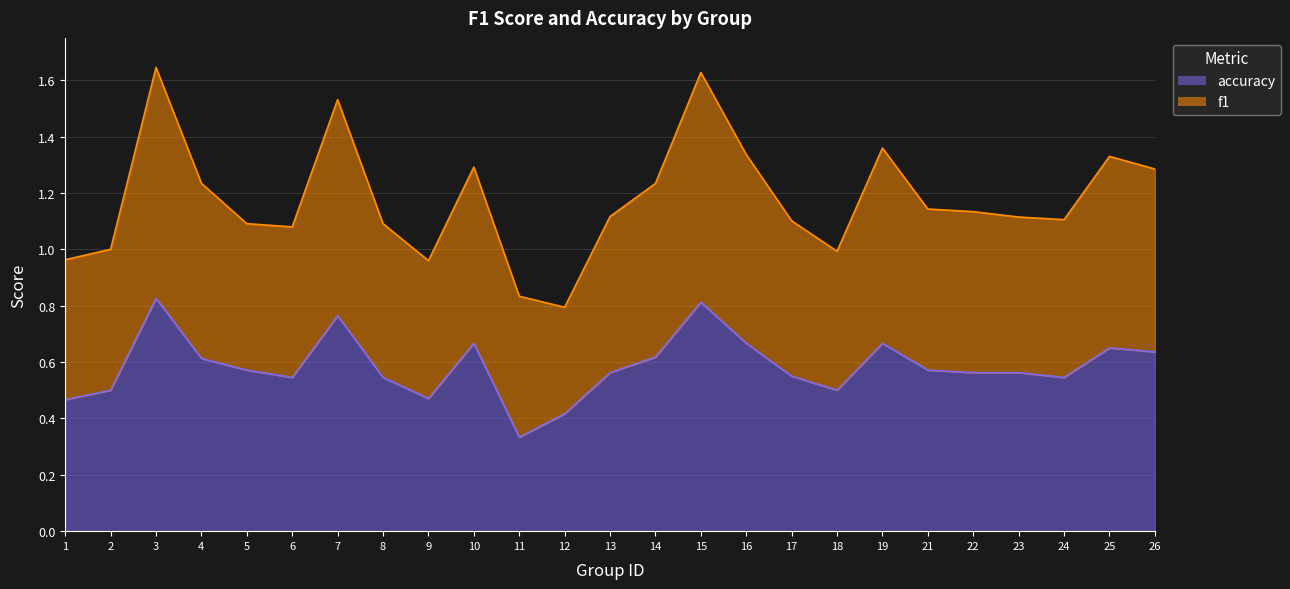

At how many categories does at least one series exceed 0?

25